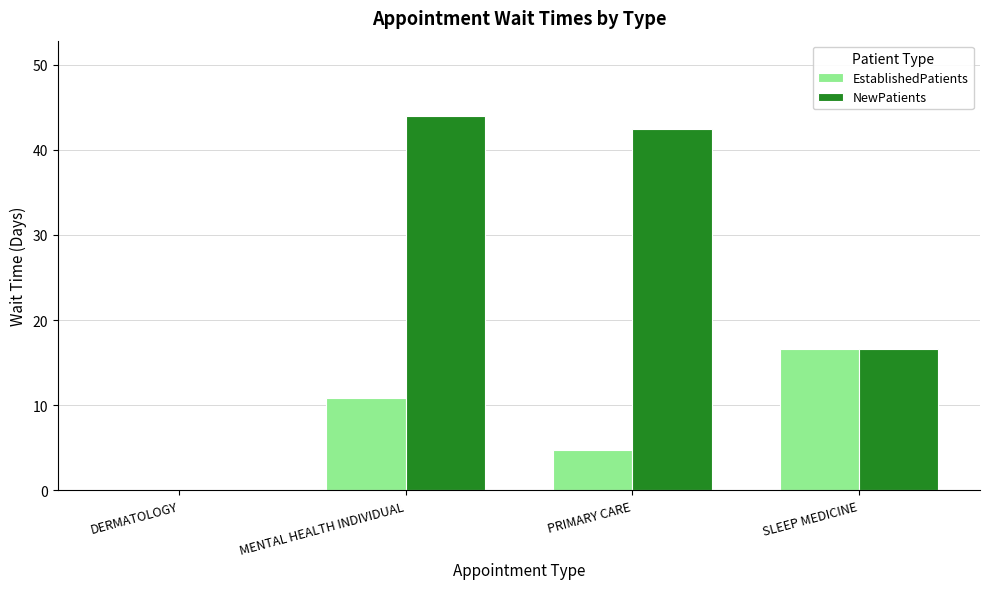

What is the total value across all series at PRIMARY CARE?

47.1